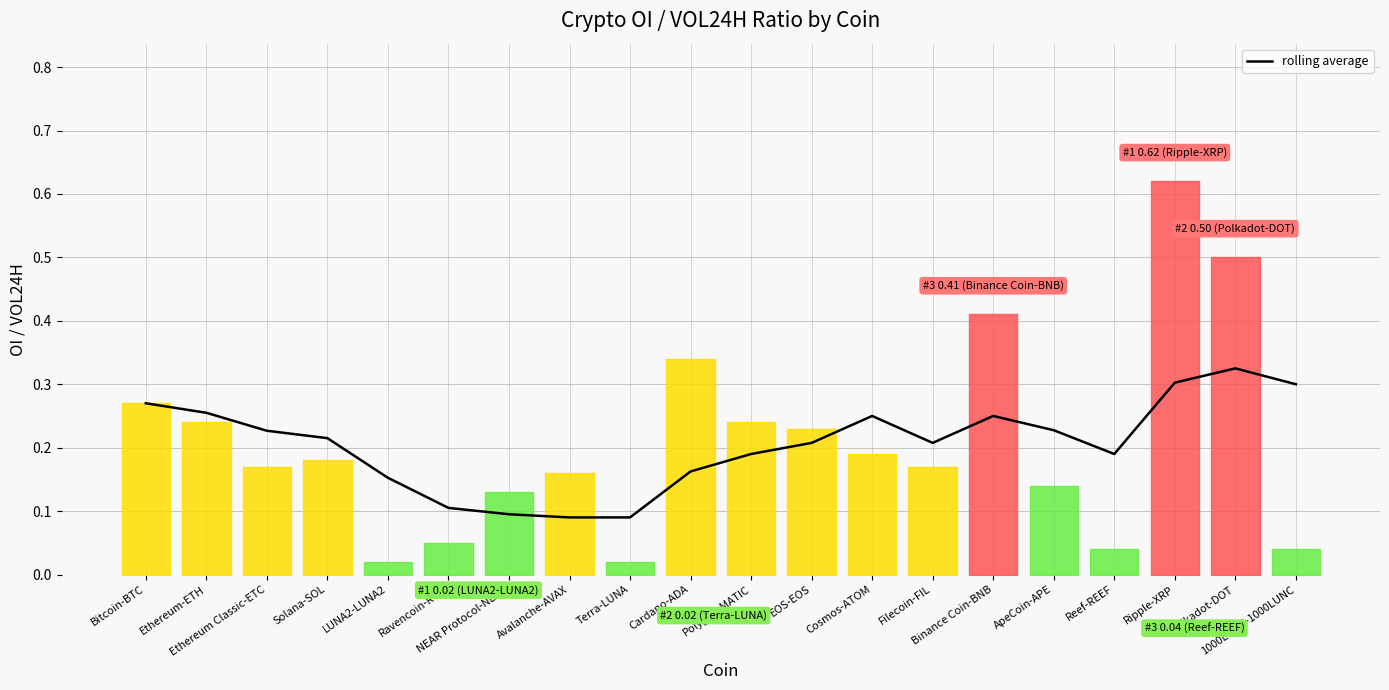

True or false: the data shows 0.2 at Reef-REEF.

True